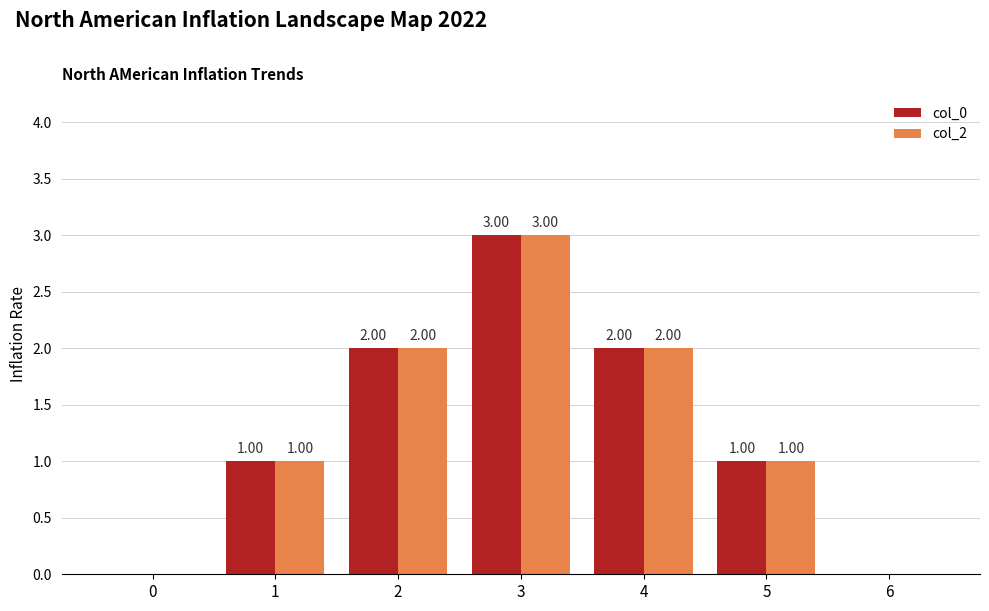

Is the value of col_0 at 3 greater than the value of col_2 at 2?

Yes